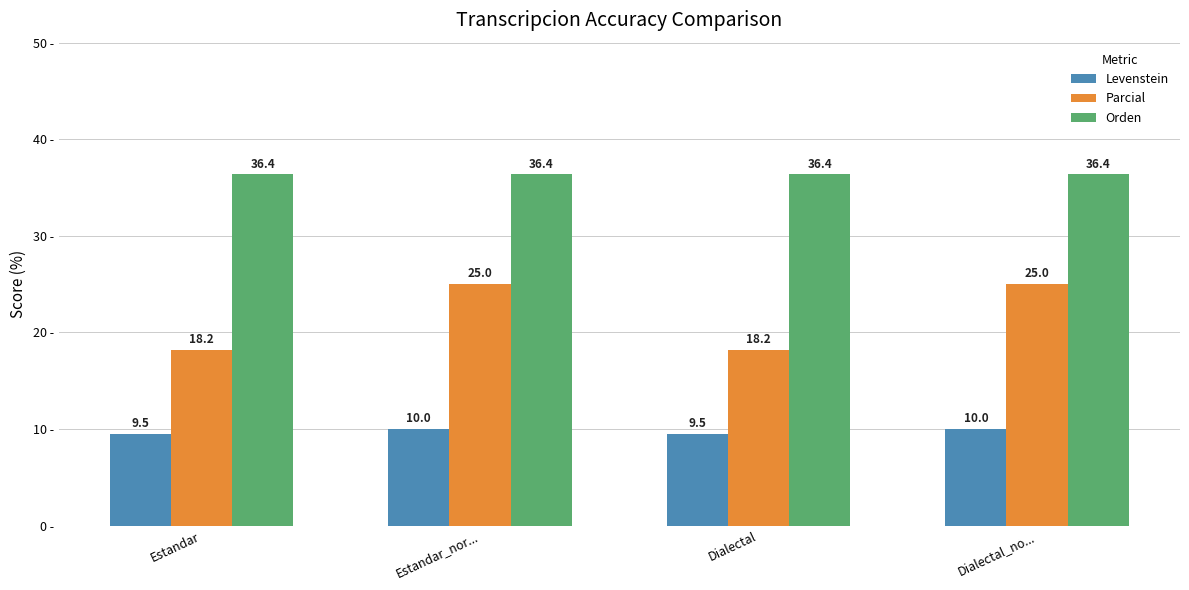

Which series changed the most between Dialectal and Dialectal_no...?

Parcial